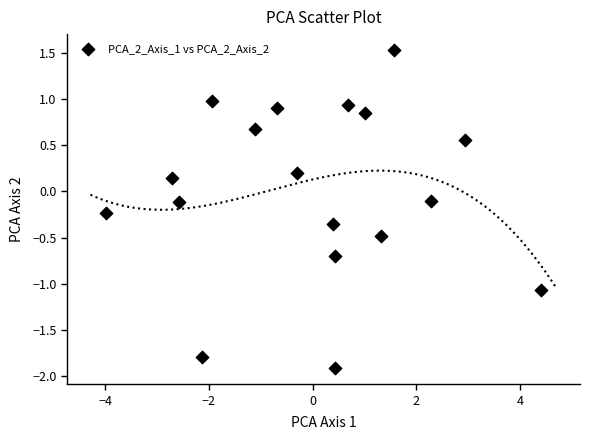

What is the range of X values (max minus min)?

8.4